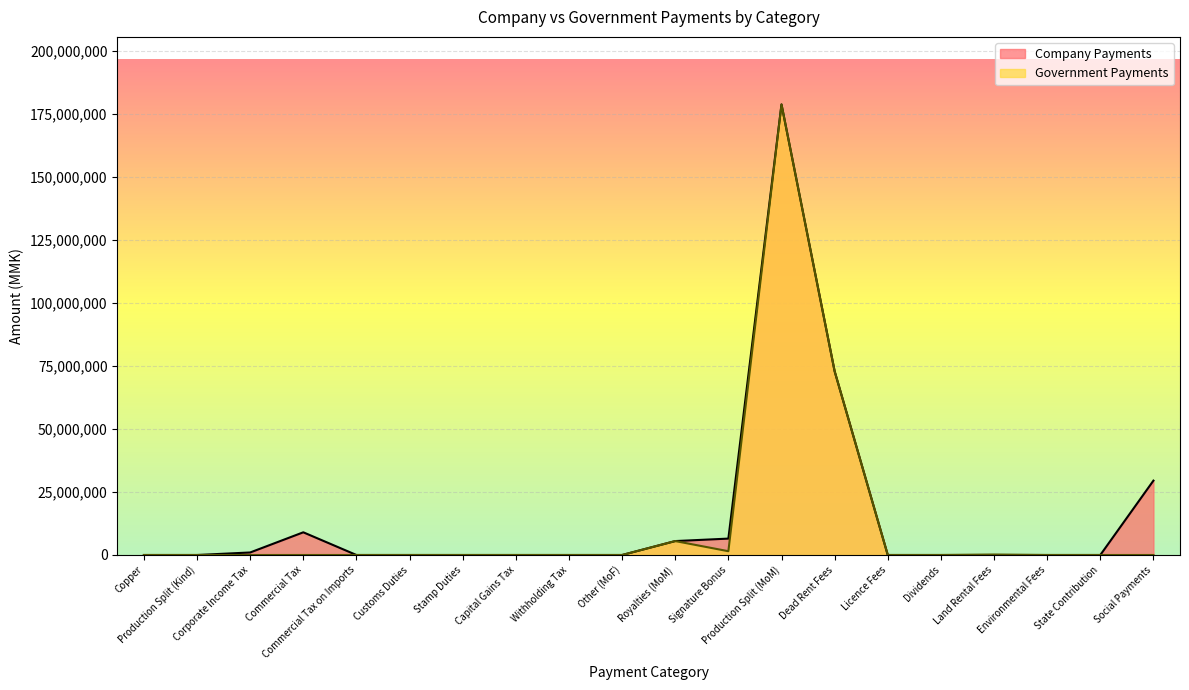

What is the approximate value of Company Payments at Signature Bonus?

6500000